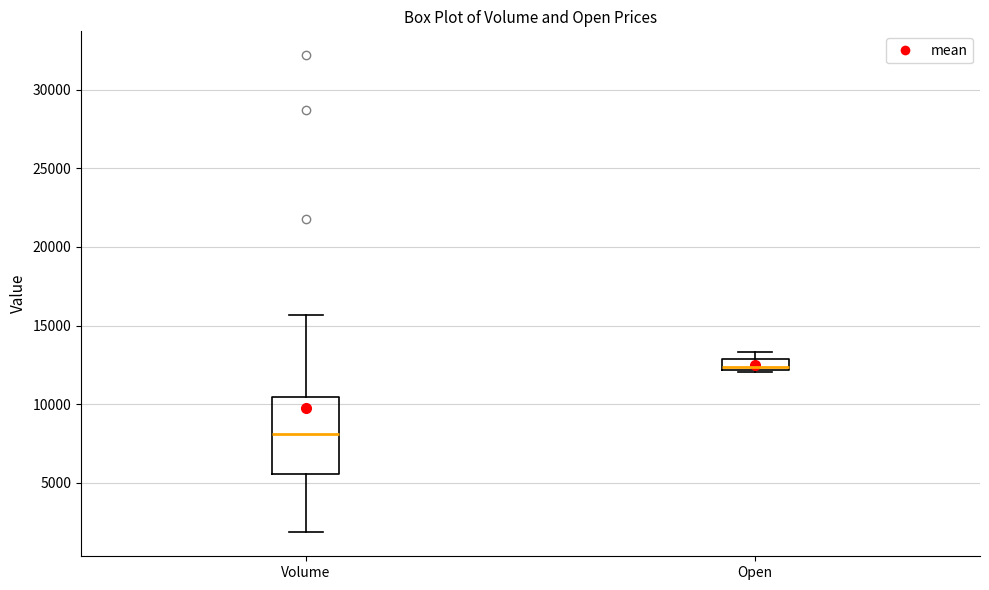

Where is the lower edge of the box for Open on the y-axis? The values are not printed on the chart, so give them approximately, as read against the axis.

12000